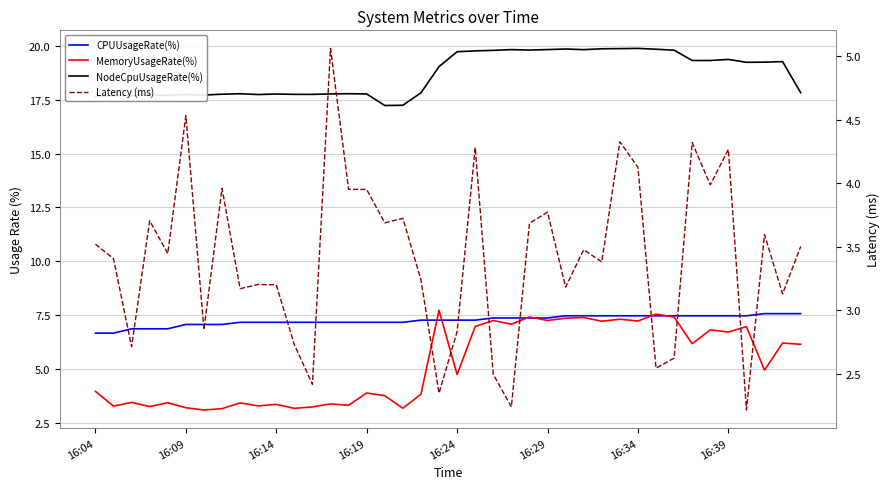

At how many categories does at least one series exceed 6?

40